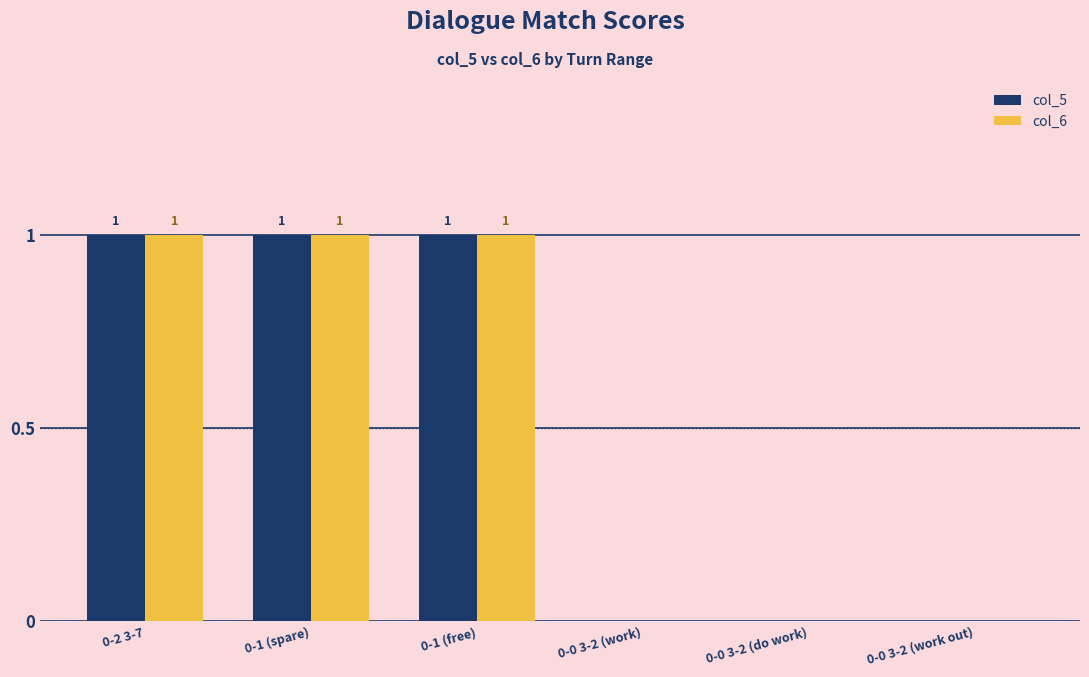

True or false: col_6 has a value of 1 at 0-2 3-7.

True